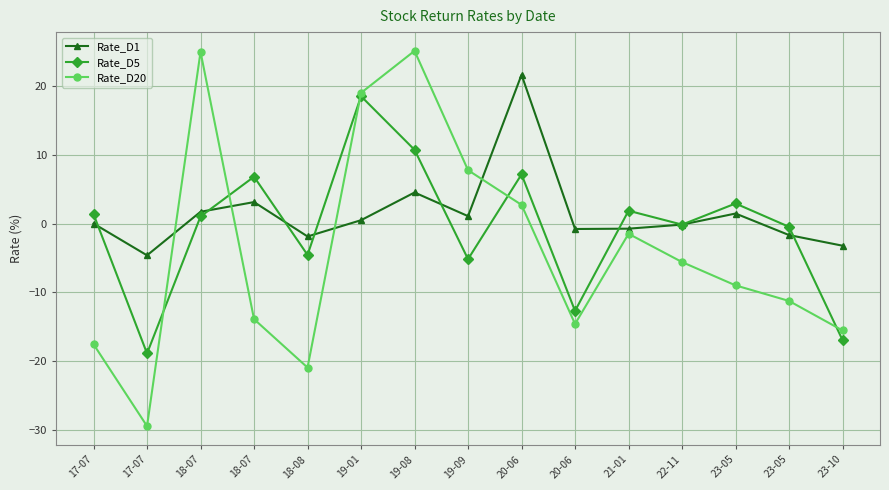

Rank the series by their maximum value, from highest to lowest.

Rate_D20, Rate_D1, Rate_D5